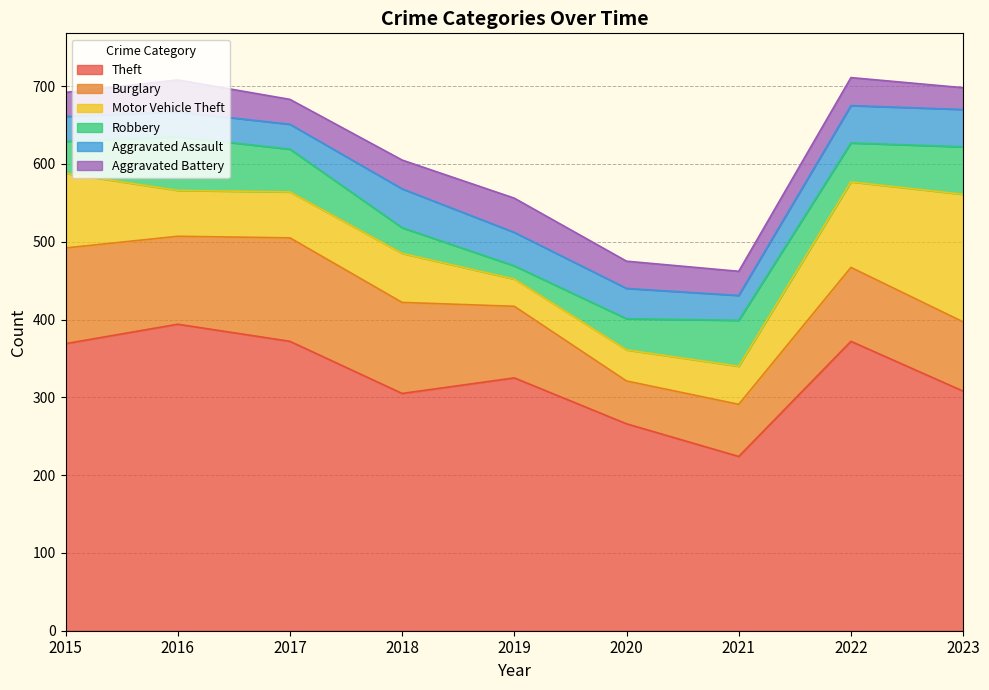

True or false: Aggravated Battery has more than 1 points higher than both neighbors.

True